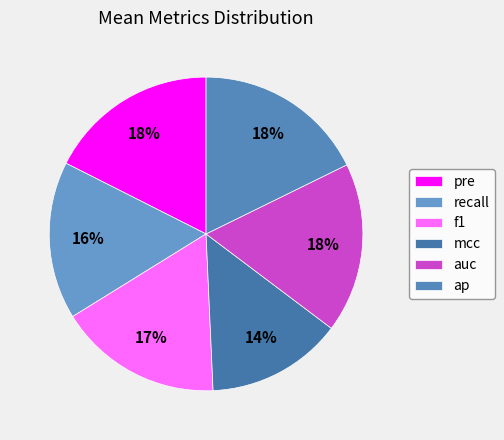

How many slices are in this pie chart?

6